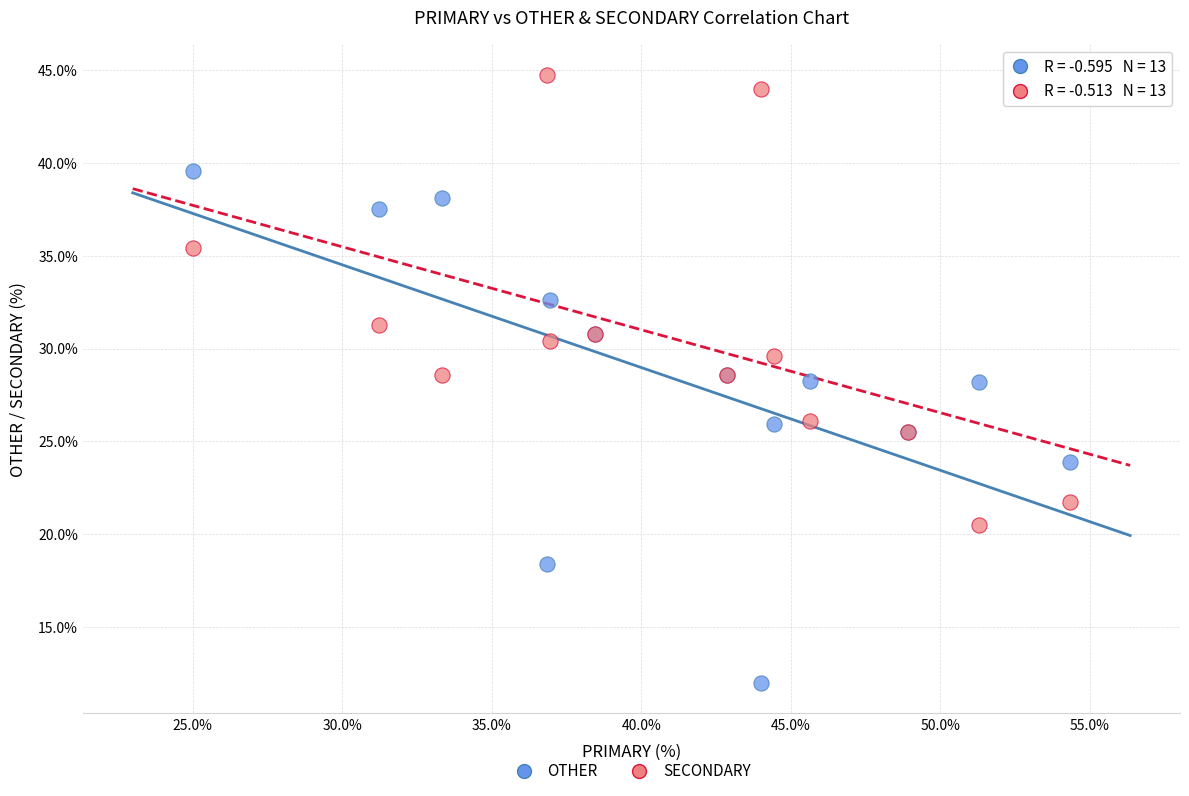

Which series contains the highest Y value?

SECONDARY